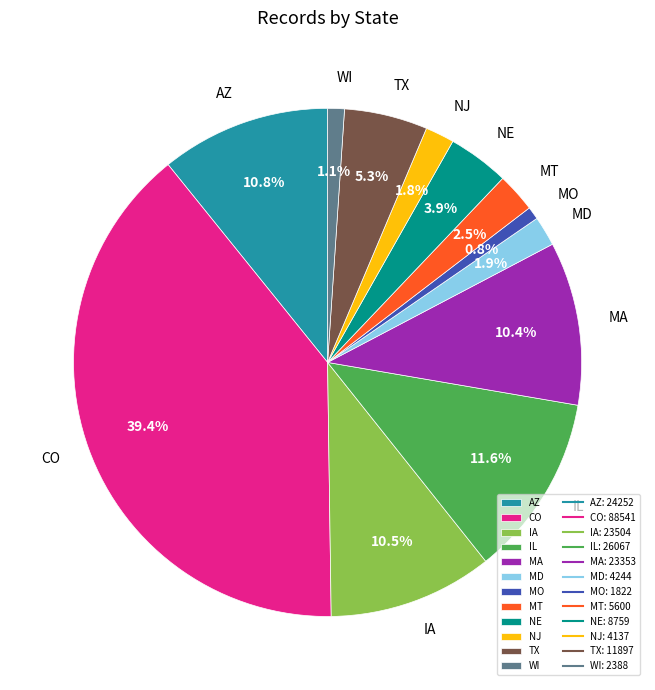

Which category has the biggest portion of the pie?

CO